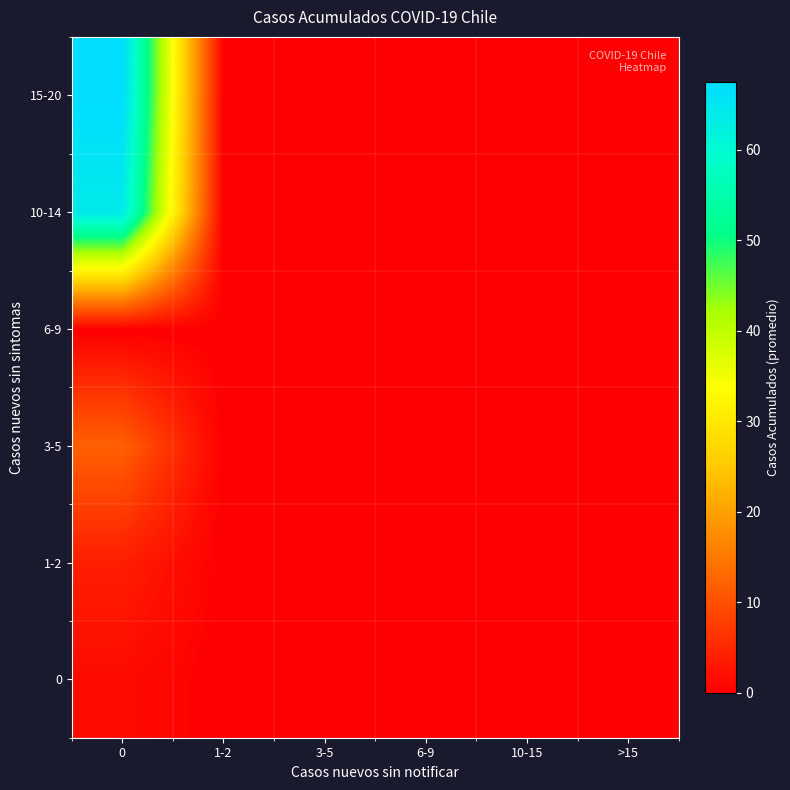

What is the greatest value displayed?

67.5